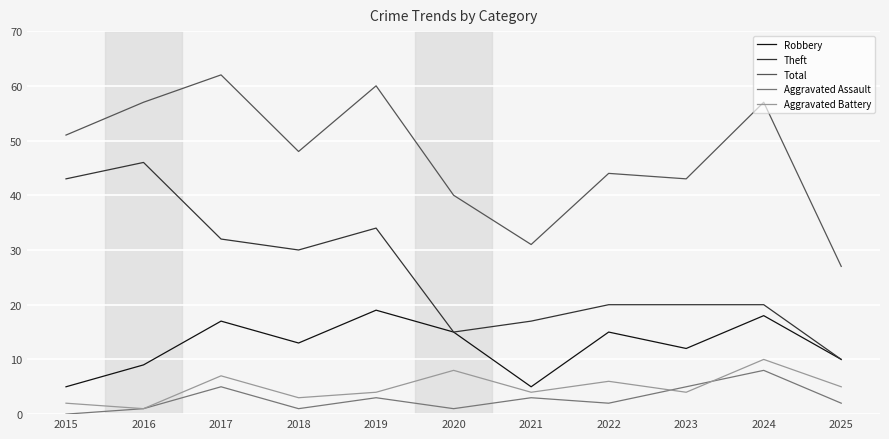

How many lines are shown in the chart?

5